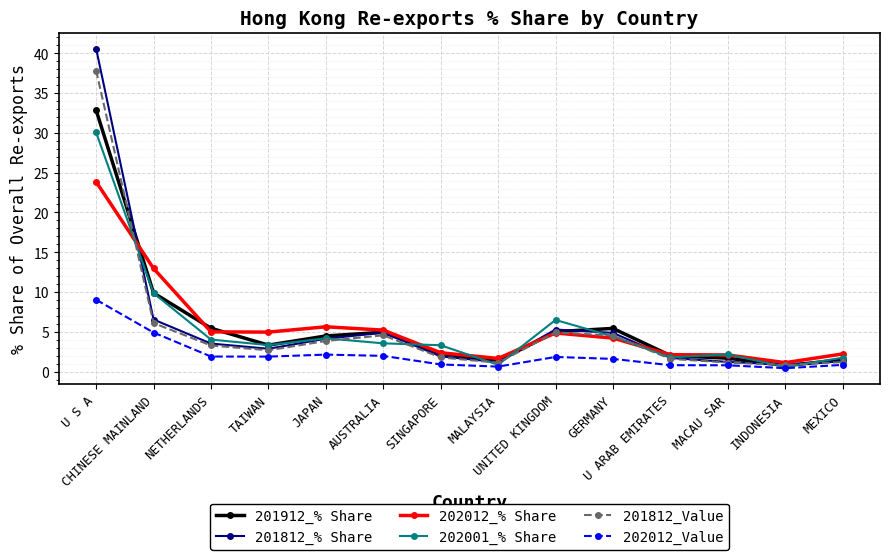

What are all the series names shown in the legend?

201912_% Share, 201812_% Share, 202012_% Share, 202001_% Share, 201812_Value, 202012_Value